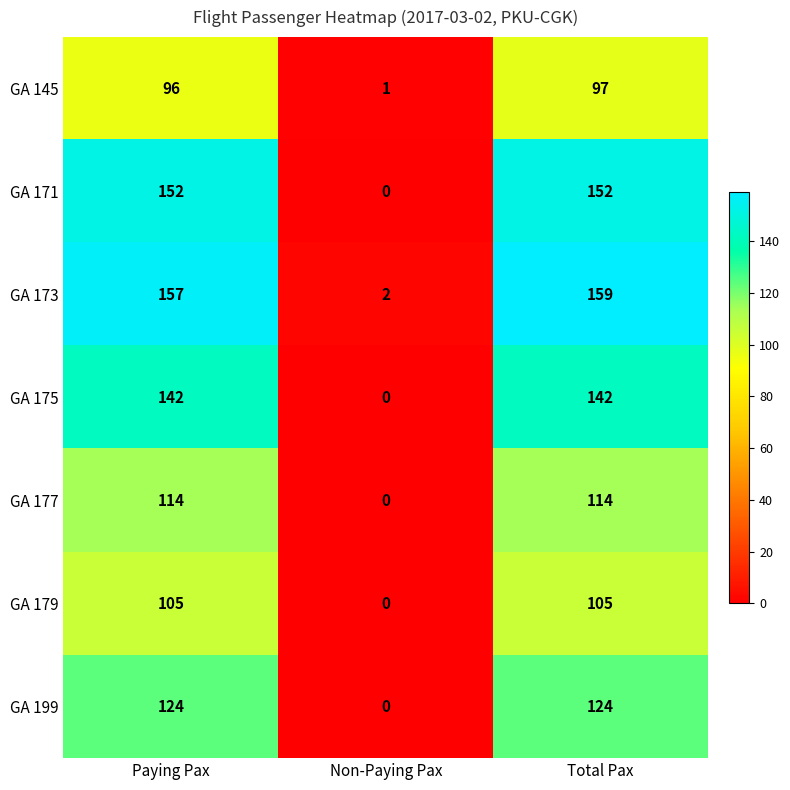

Which series changed the most between Paying Pax and Non-Paying Pax?

GA 173